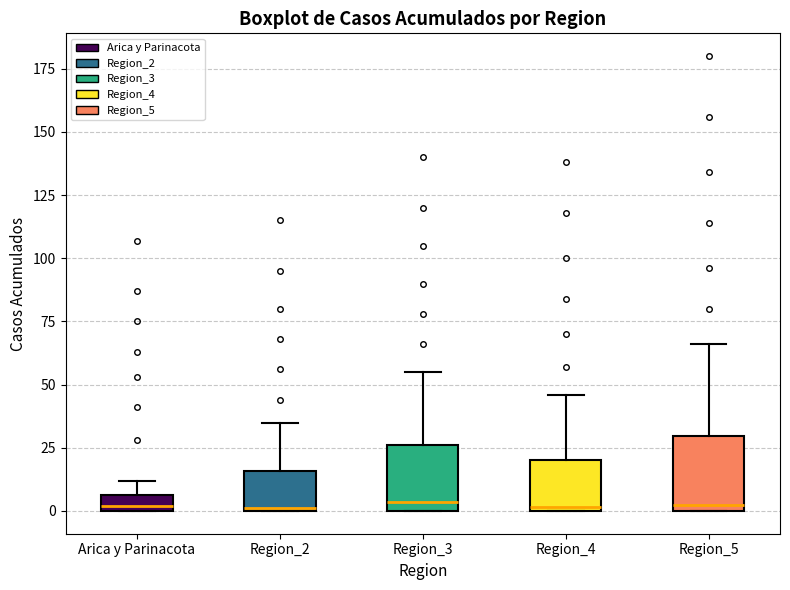

Where is the lower edge of the box for Arica y Parinacota on the y-axis? The values are not printed on the chart, so give them approximately, as read against the axis.

0